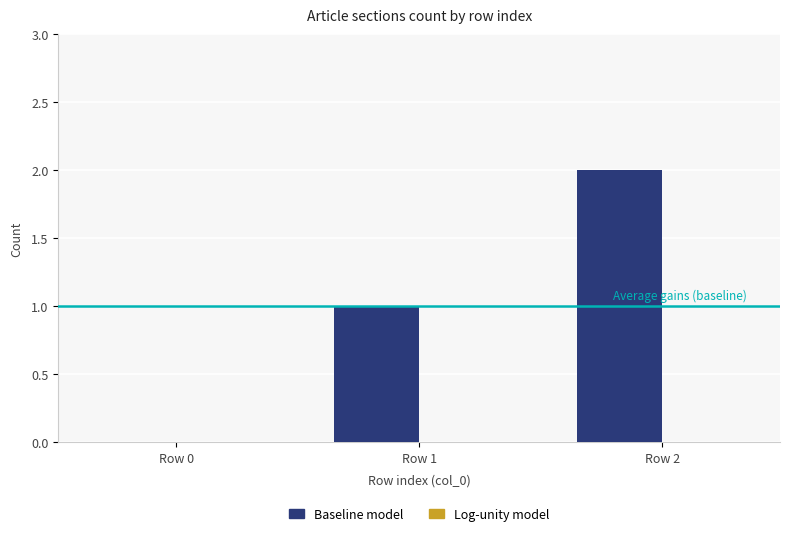

Which category has the highest value across all series?

Row 2